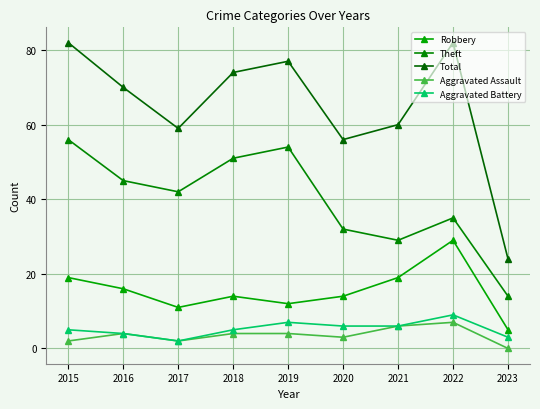

Which label corresponds to the largest value in the chart?

2015